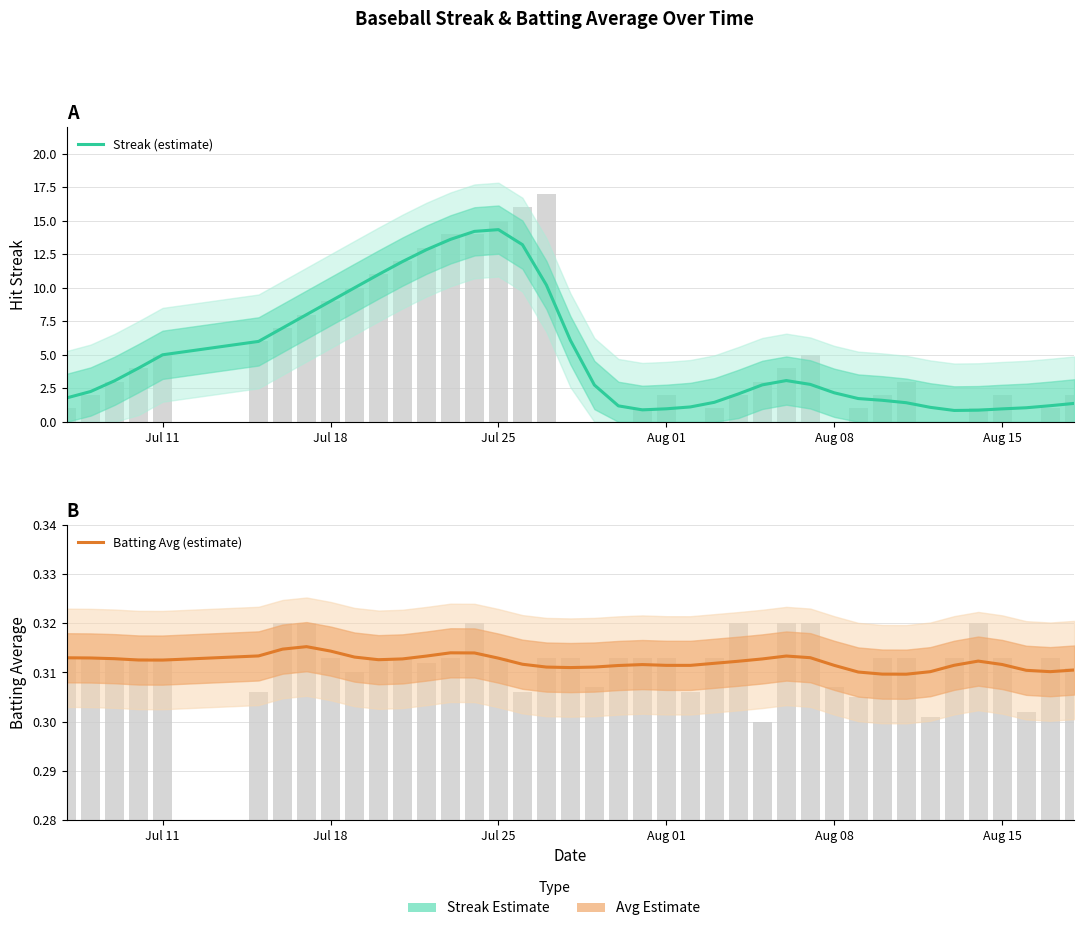

What is the value of the Streak (estimate) bar at the 5th from the left?

5.0